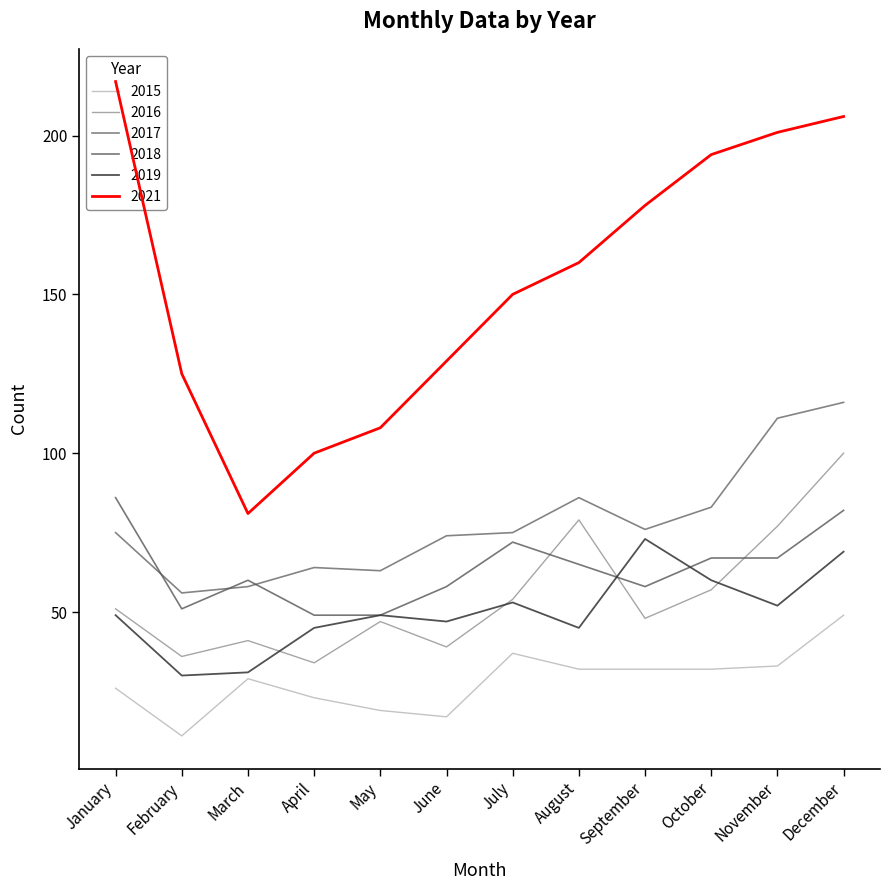

What is the difference between the maximum and minimum values in the 2015 series?

38